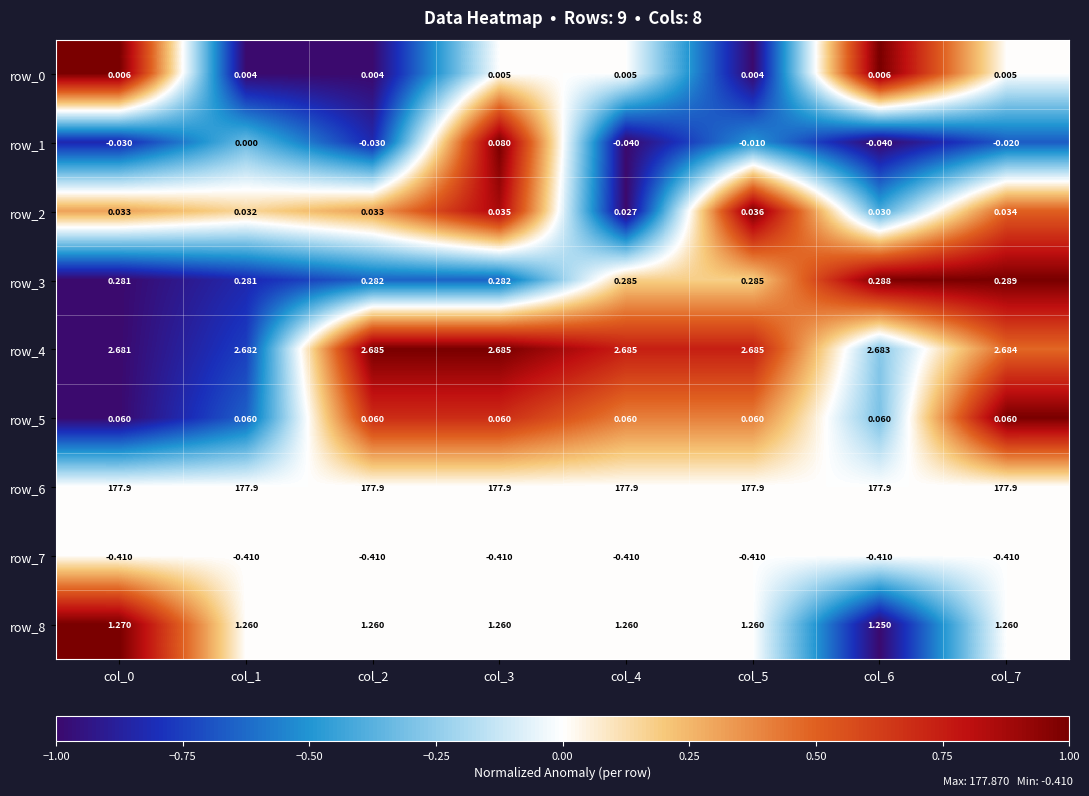

Which series has the widest spread of values?

row_1